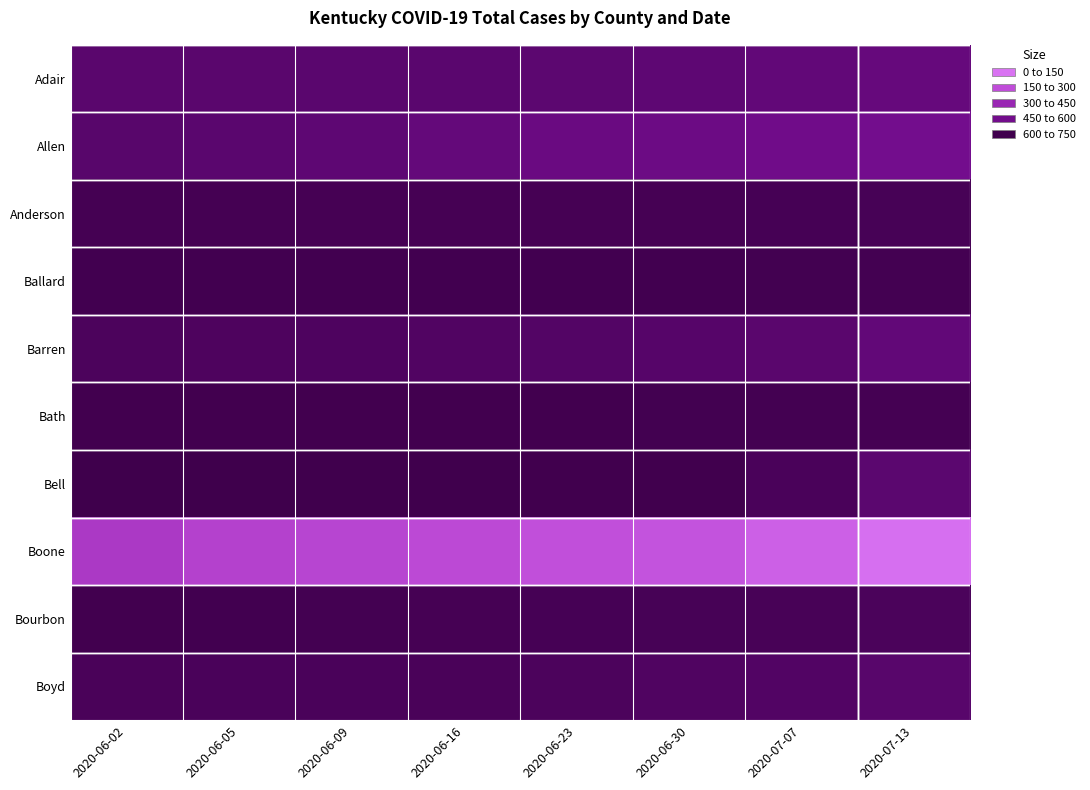

Rank the series by their maximum value, from lowest to highest.

Ballard, Bath, Anderson, Bourbon, Boyd, Bell, Barren, Adair, Allen, Boone